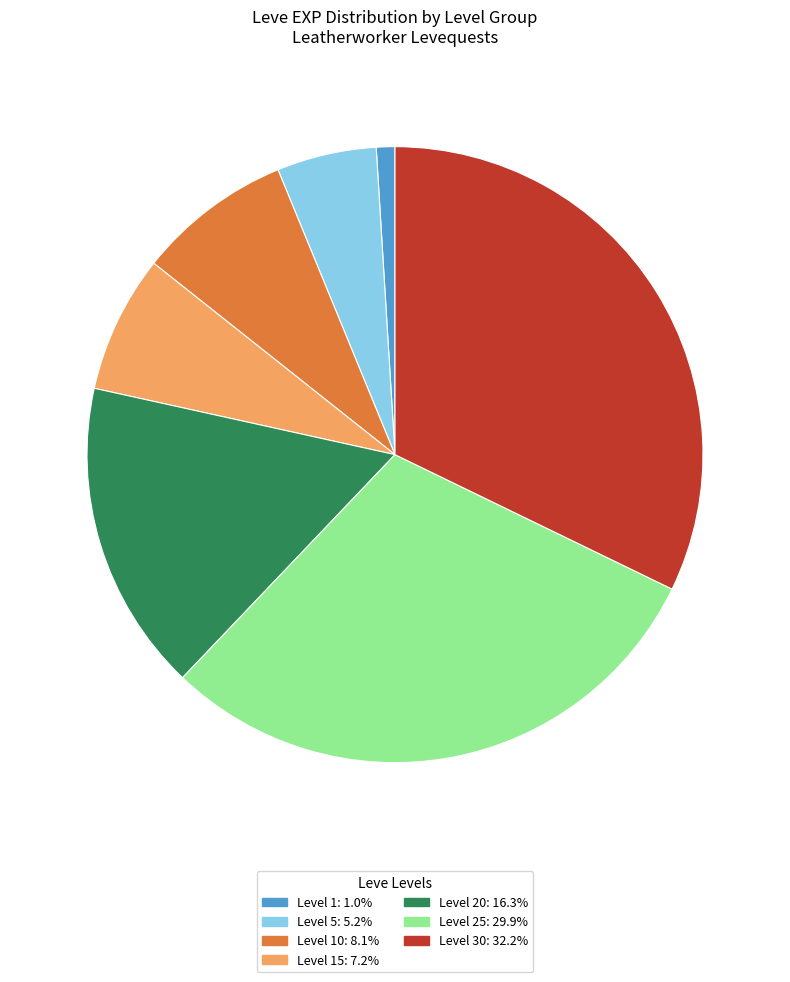

Is there a majority slice in this chart?

No